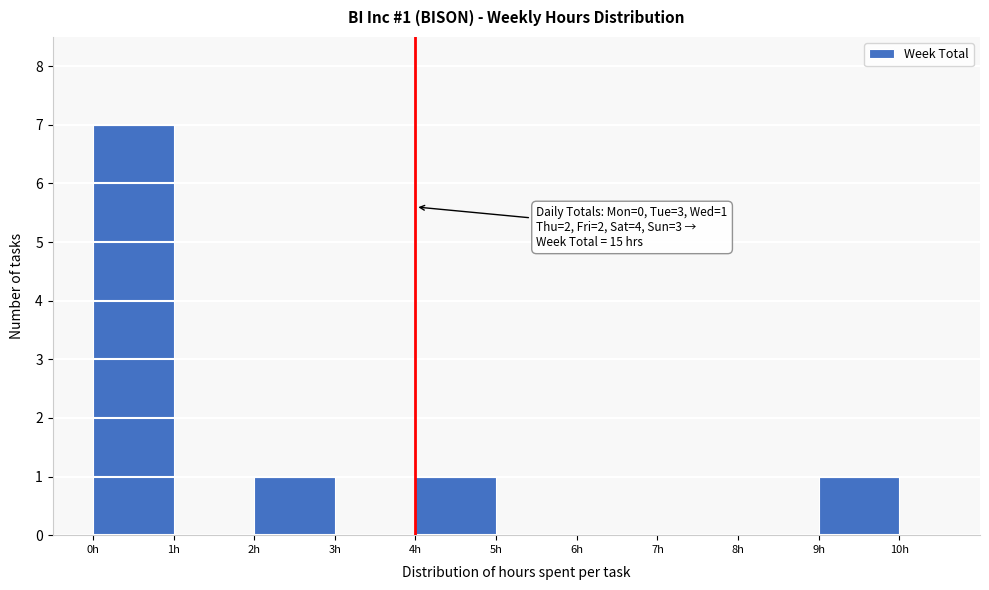

Which range on the x-axis has the tallest bar?

0 to 1